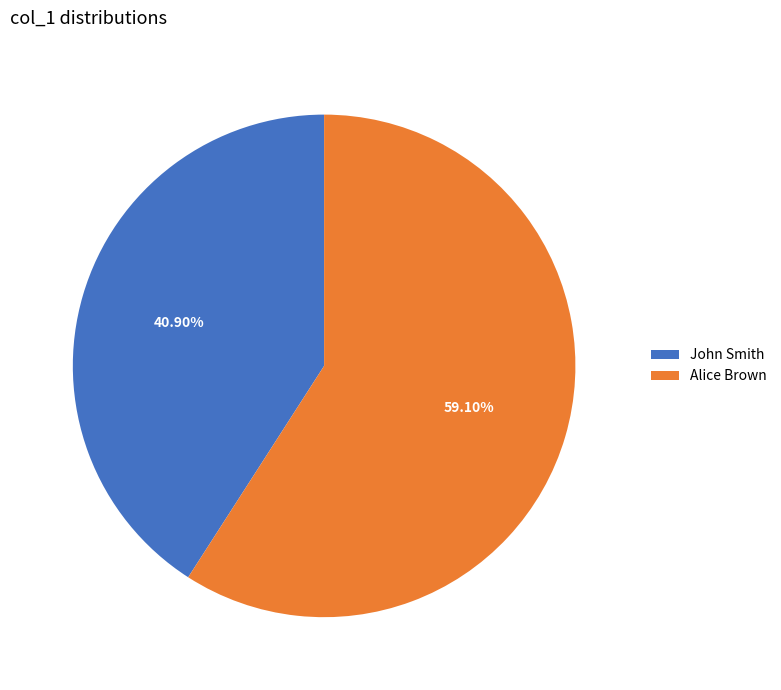

What is the smallest slice in the pie chart?

John Smith